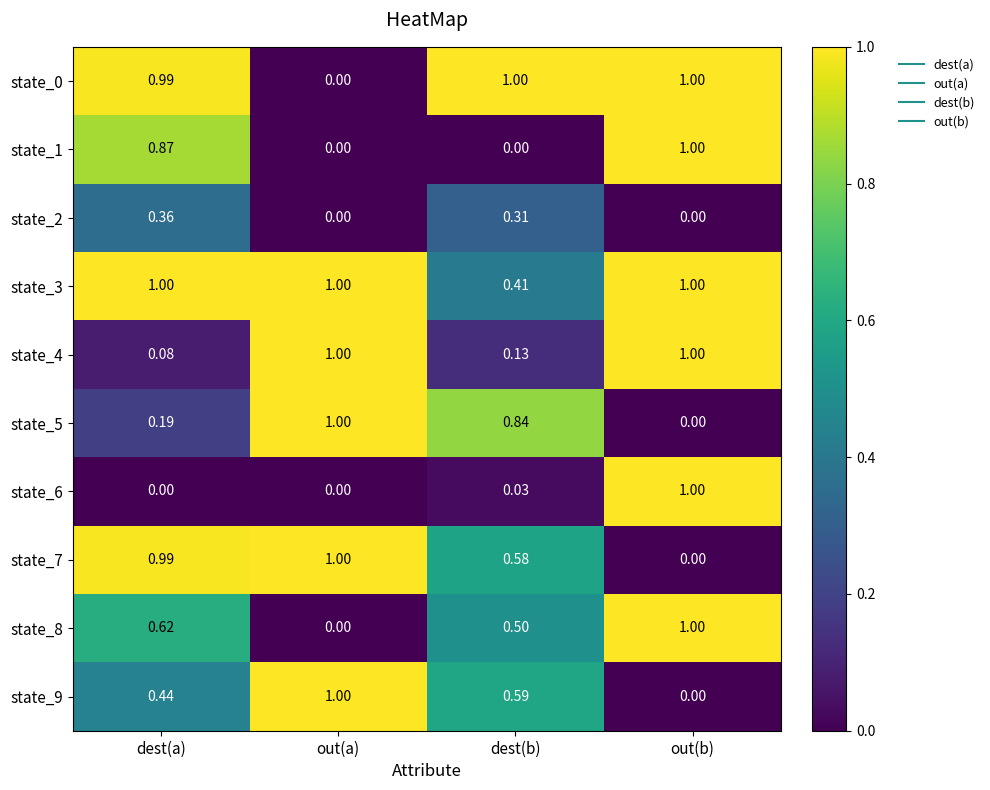

At which category is the sum across all series the highest?

out(b)